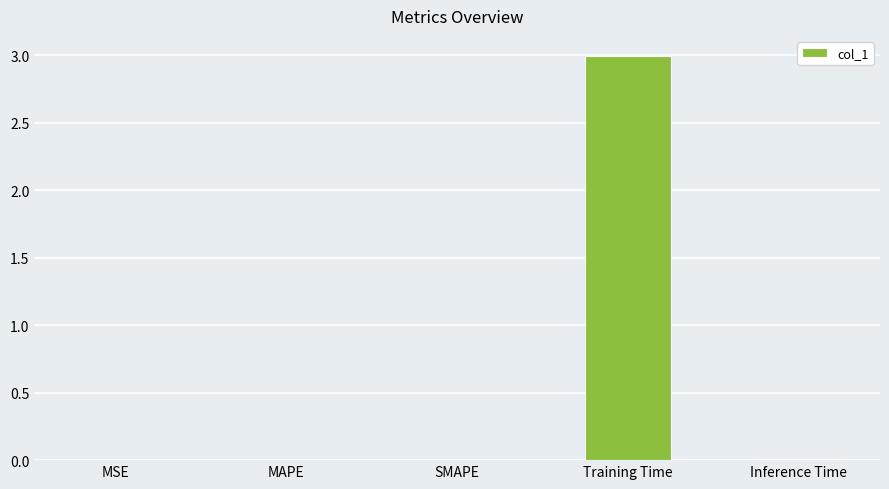

Is it true that the value at MSE is 0.0?

True